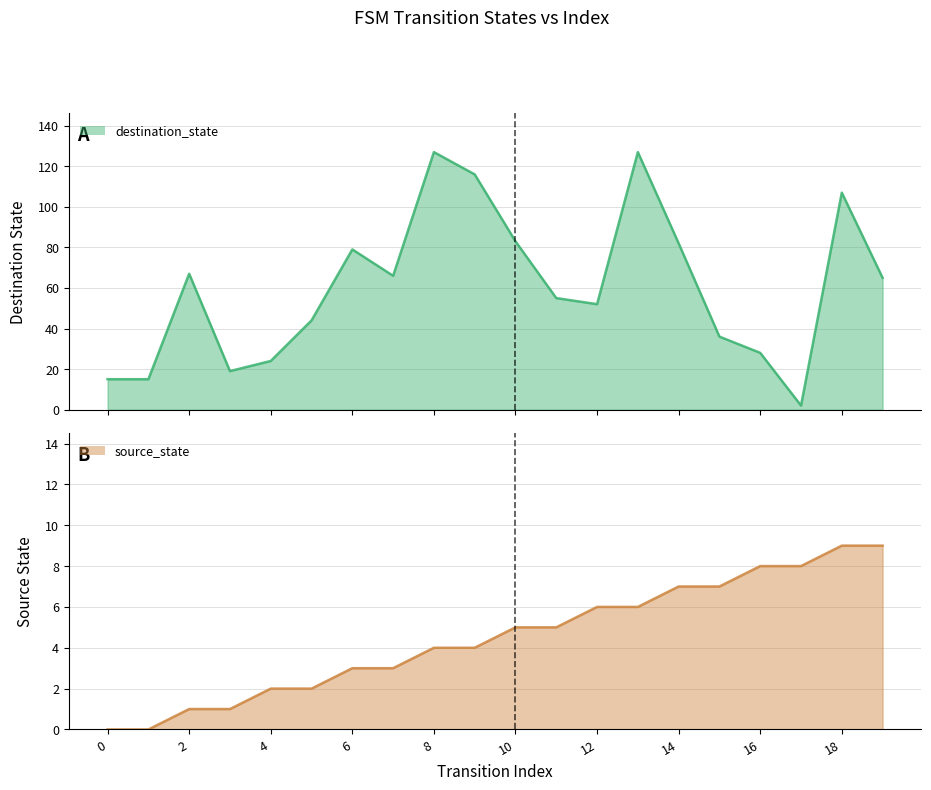

Rank the series by their average value, from lowest to highest.

source_state, destination_state